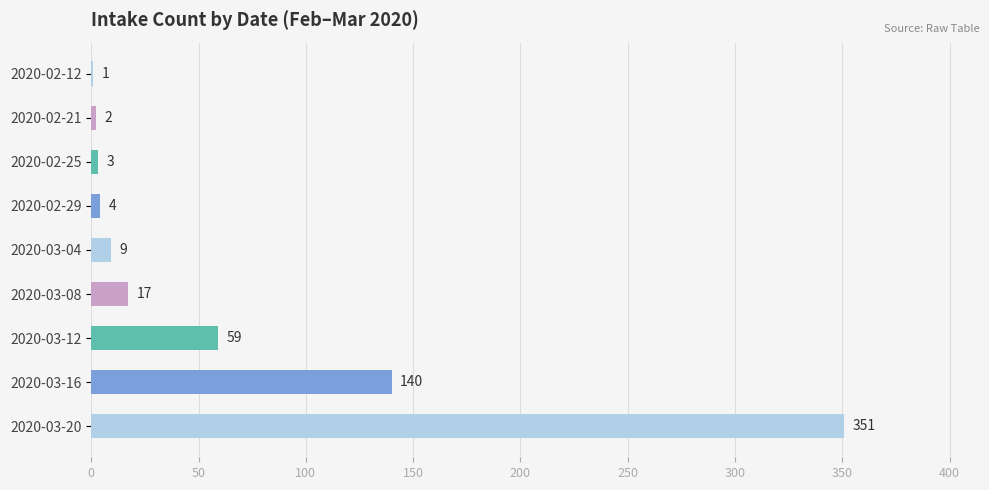

Reading top to bottom, what are all the values shown in this chart?

2020-02-12=1	2020-02-21=2	2020-02-25=3	2020-02-29=4	2020-03-04=9	2020-03-08=17	2020-03-12=59	2020-03-16=140	2020-03-20=351